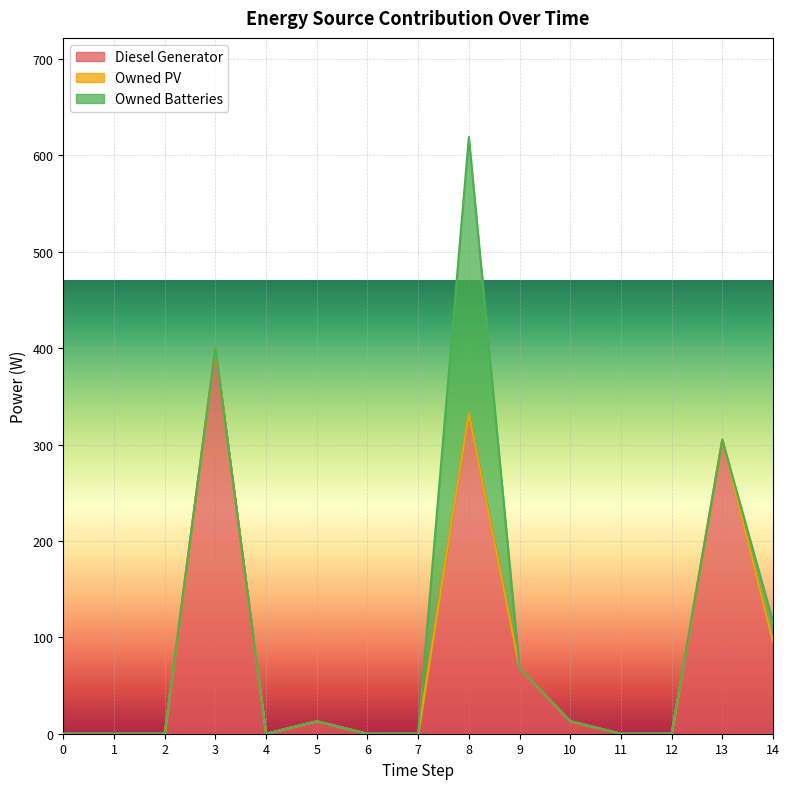

Between 3 and 2, which is larger?

3